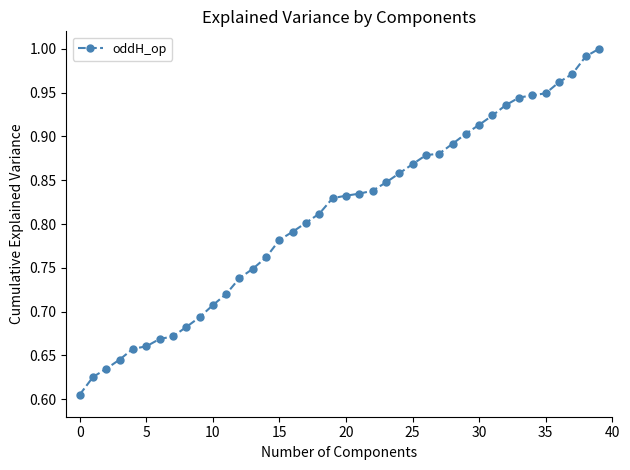

What is the sum of all values?

32.4